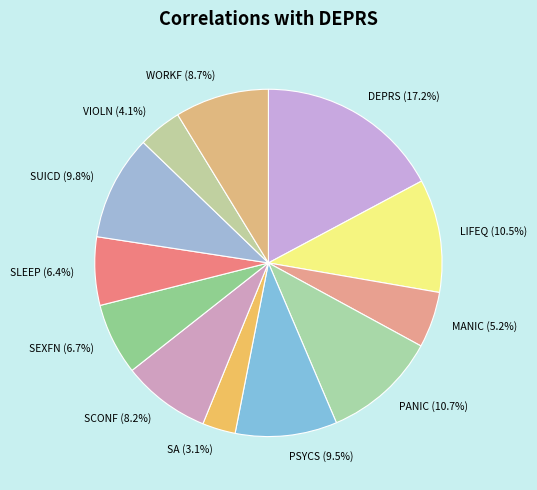

Is it true that SCONF is 8% of the pie?

True